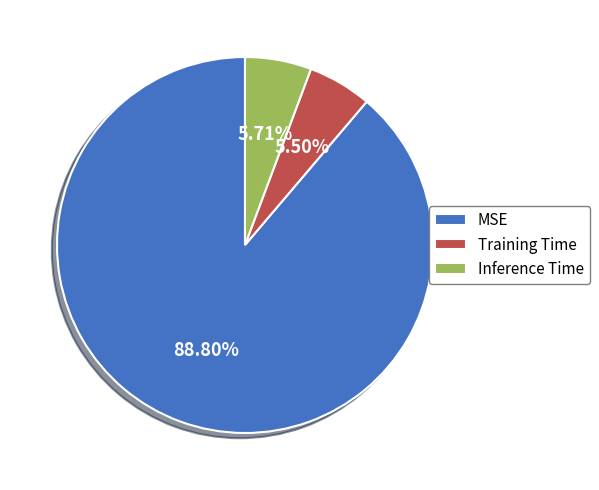

Is it true that Training Time is 1% of the pie?

False